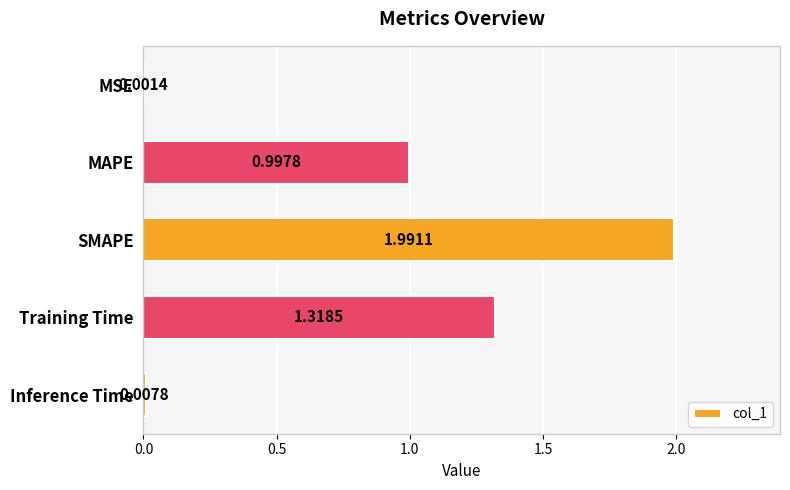

Which has a higher value, SMAPE or MAPE?

SMAPE